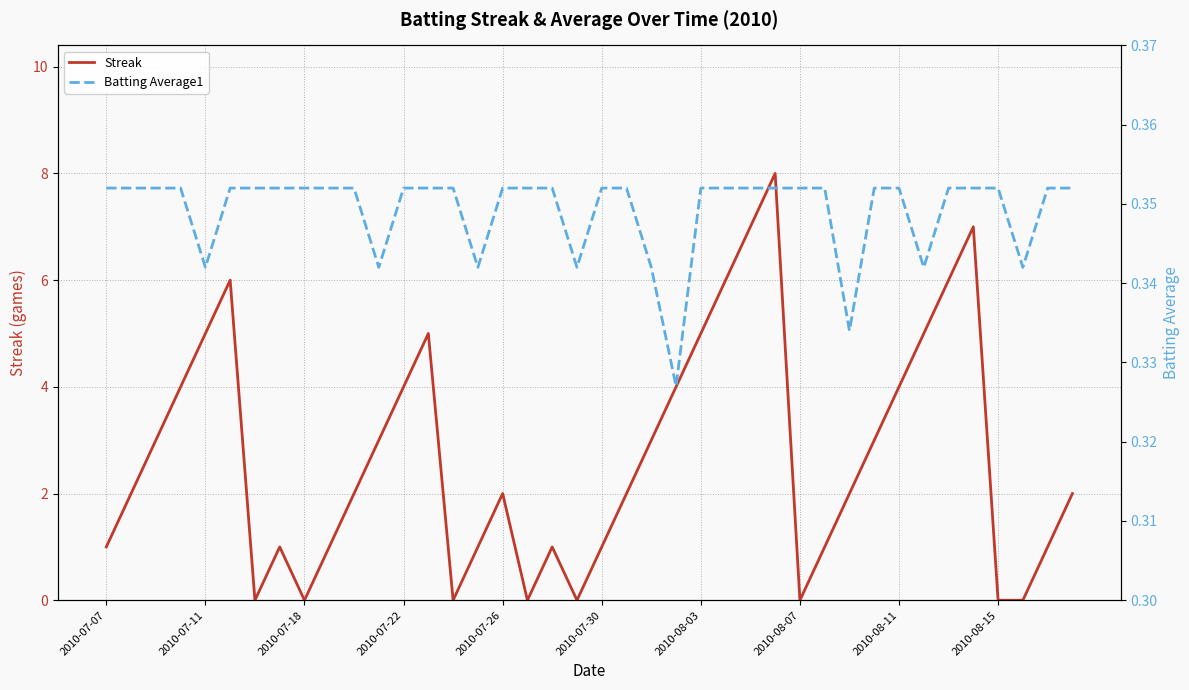

List the series in order of their peak value, lowest first.

Batting Average1, Streak